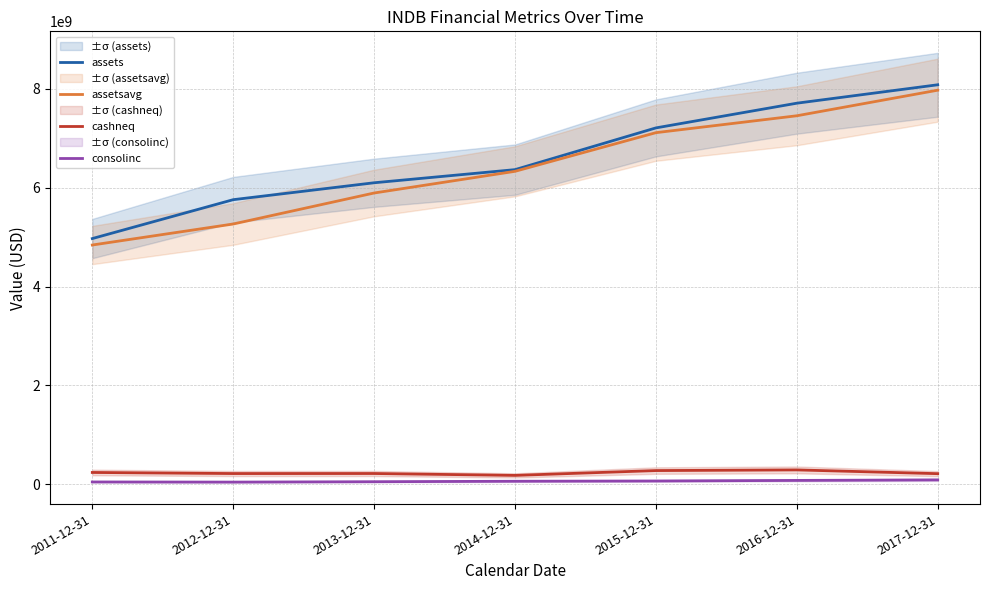

Read the assetsavg value at 2013-12-31.

5892103250